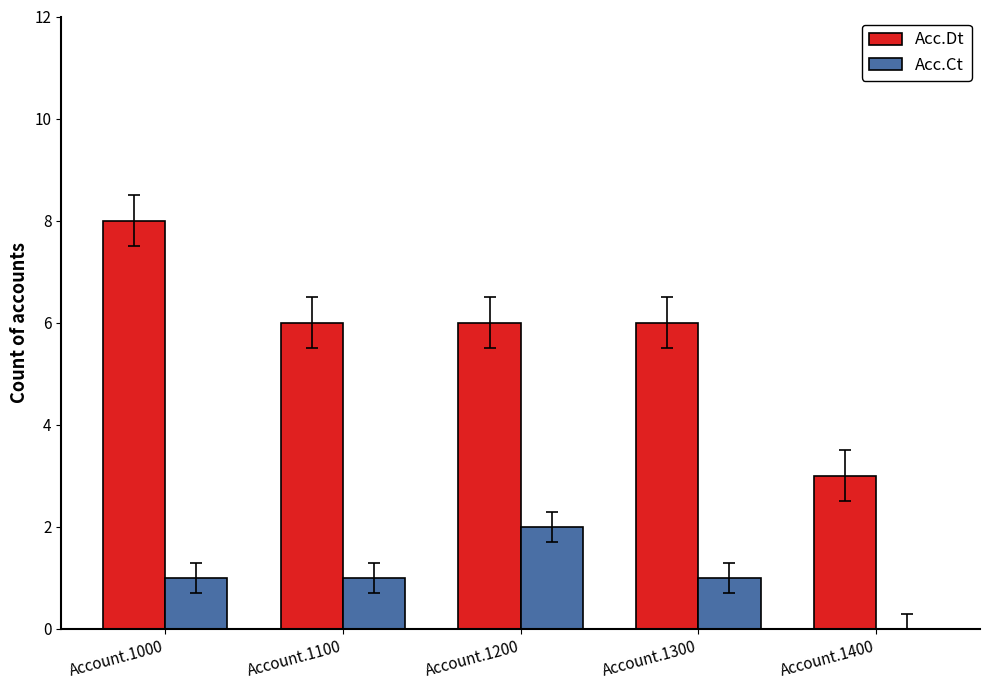

Which series has the largest range (max minus min)?

Acc.Dt